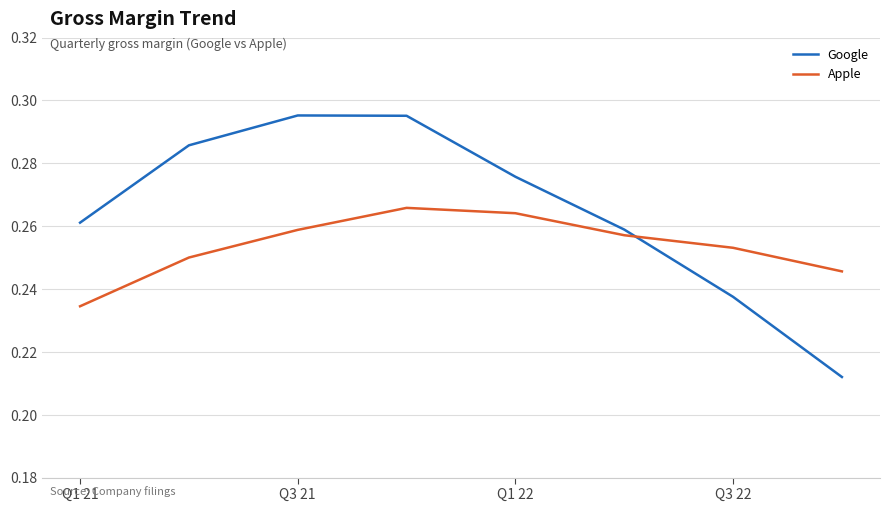

Which series has the largest range (max minus min)?

Google